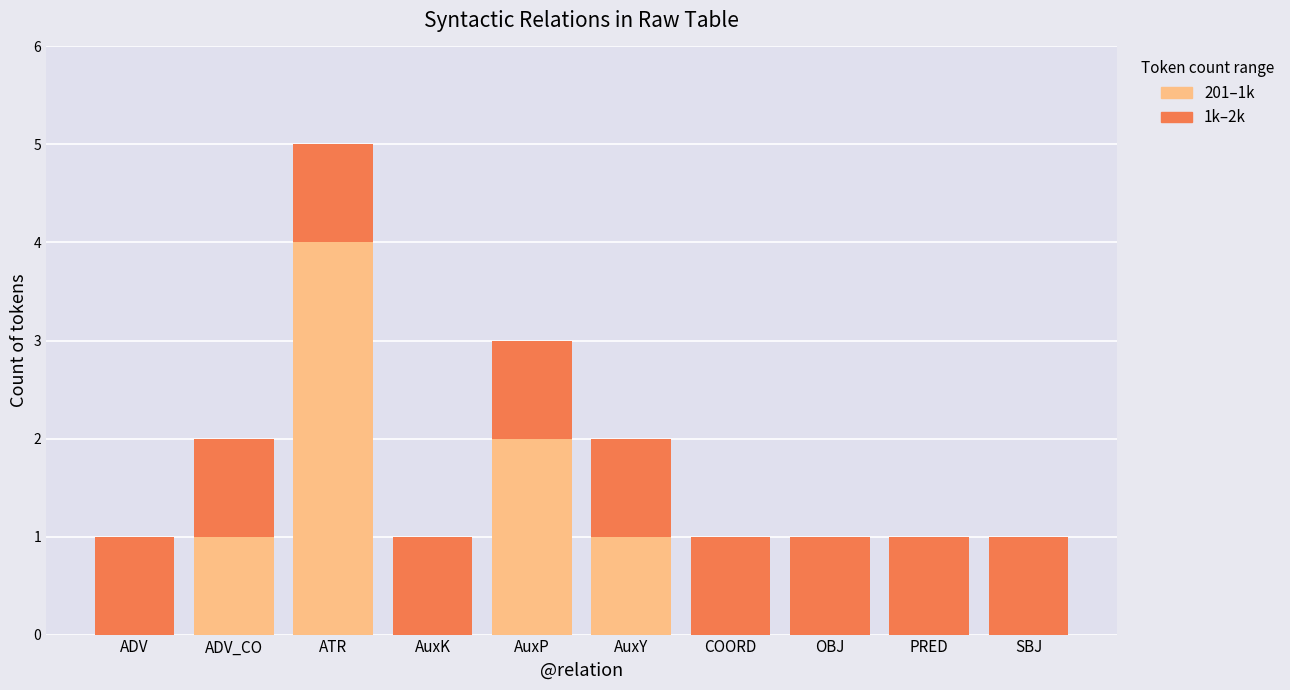

True or false: 201–1k has a value of 0 at OBJ.

True